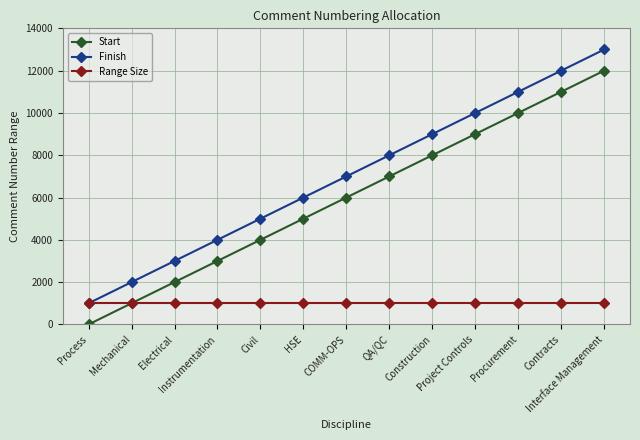

What is the value of the Range Size point at the 7th from the left?

1000